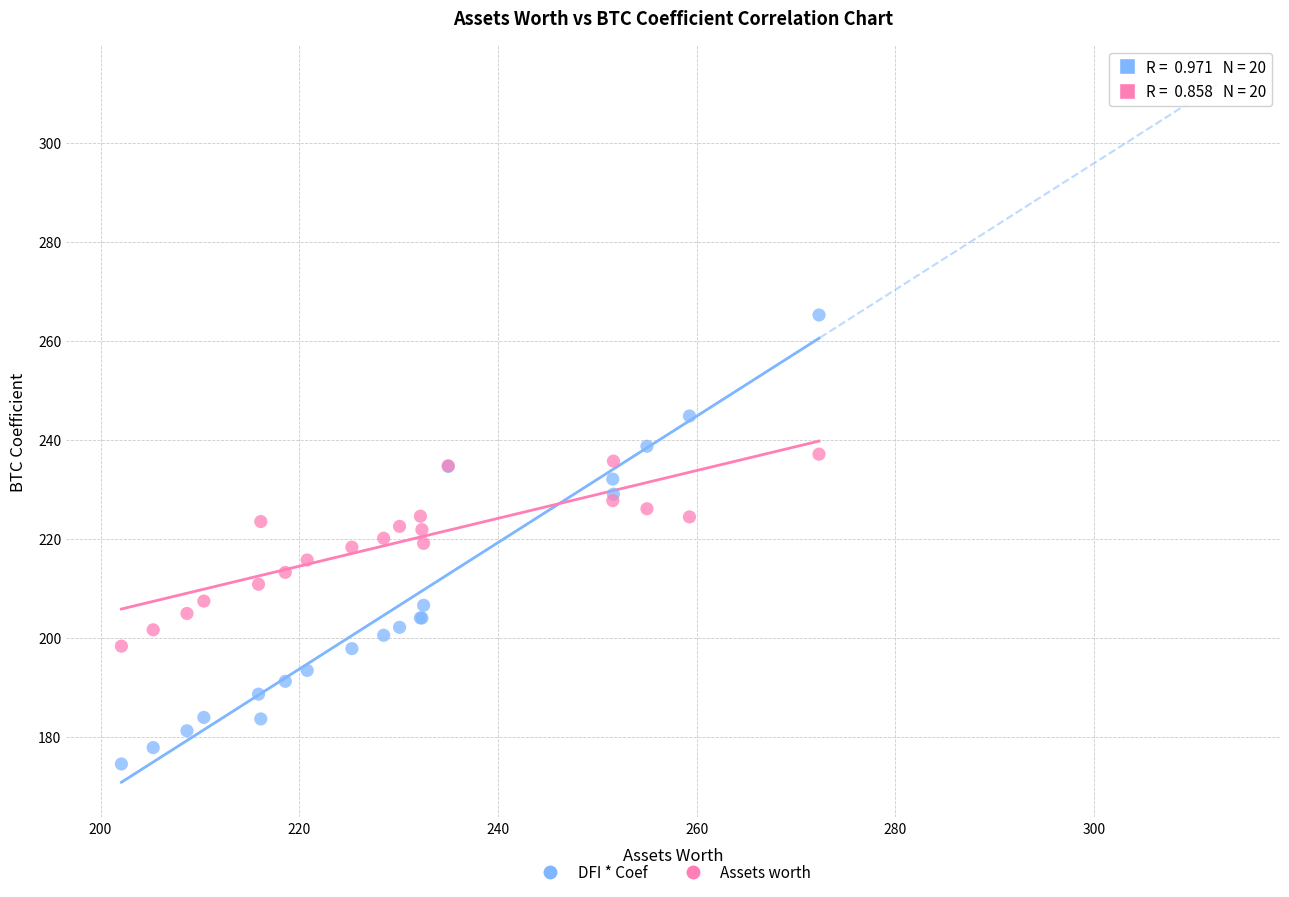

What are all the series names shown in the legend?

DFI * Coef, Assets worth